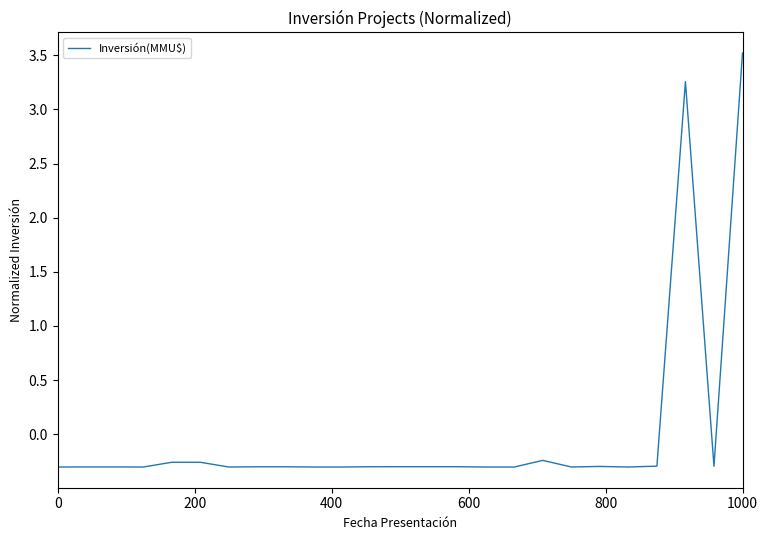

True or false: the data has more than 0 interior local peaks.

True